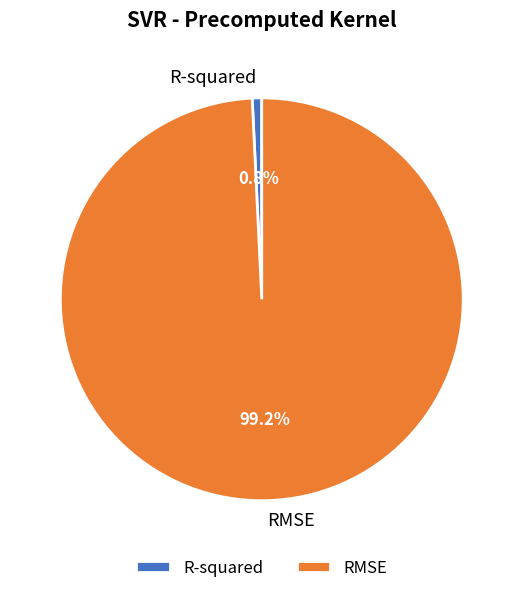

To the nearest percent, what portion does R-squared represent?

1%